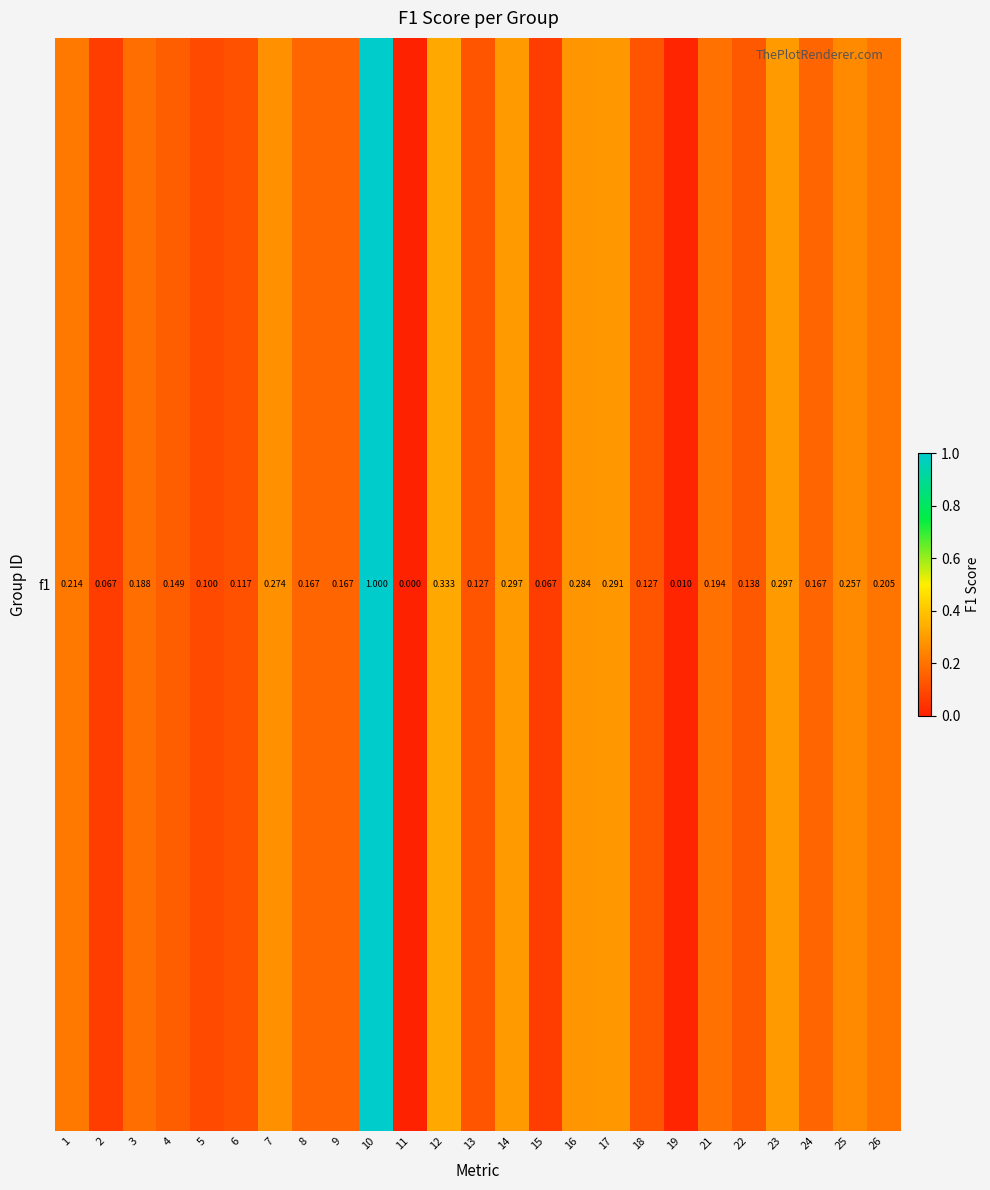

True or false: the data shows 0.2 at 4.

False